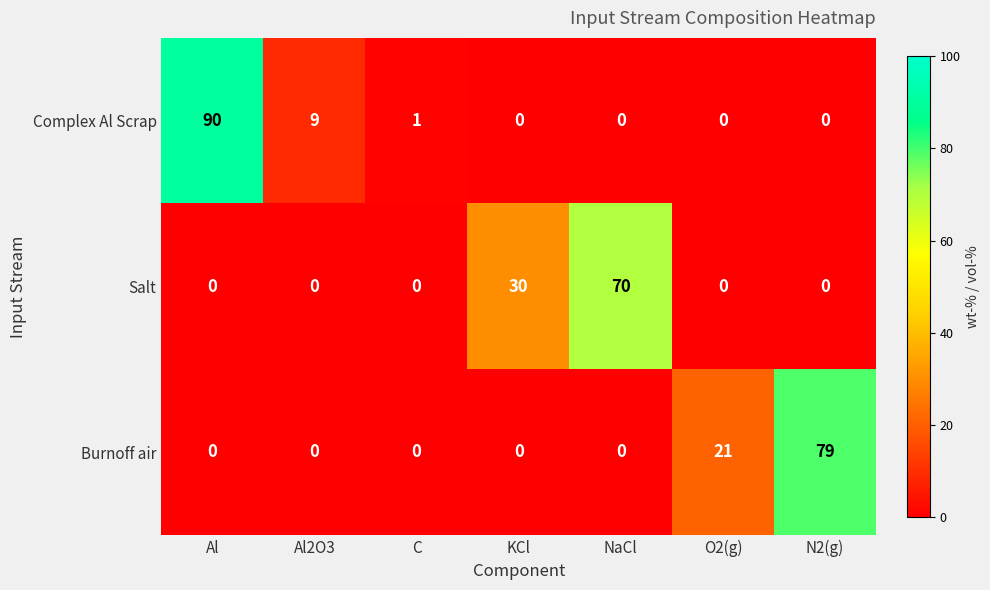

Reading left to right, list all the values displayed in this chart.

Complex Al Scrap: Al=90	Al2O3=9	C=1	KCl=0	NaCl=0	O2(g)=0	N2(g)=0
Salt: Al=0	Al2O3=0	C=0	KCl=30	NaCl=70	O2(g)=0	N2(g)=0
Burnoff air: Al=0	Al2O3=0	C=0	KCl=0	NaCl=0	O2(g)=21	N2(g)=79